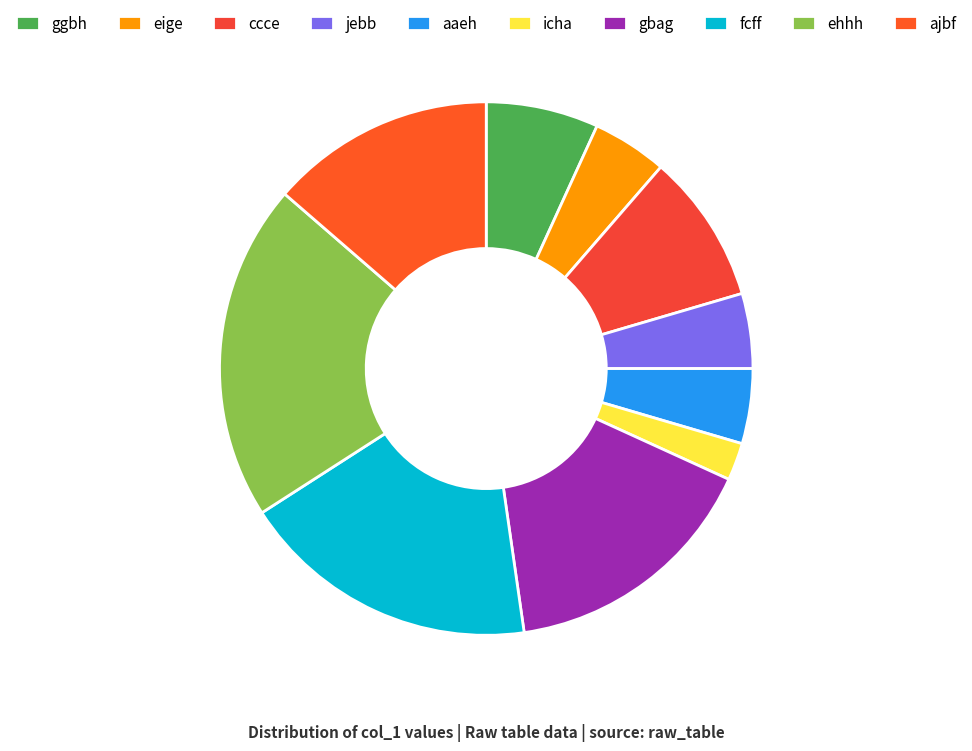

What percentage is NOT represented by fcff?

81.8%